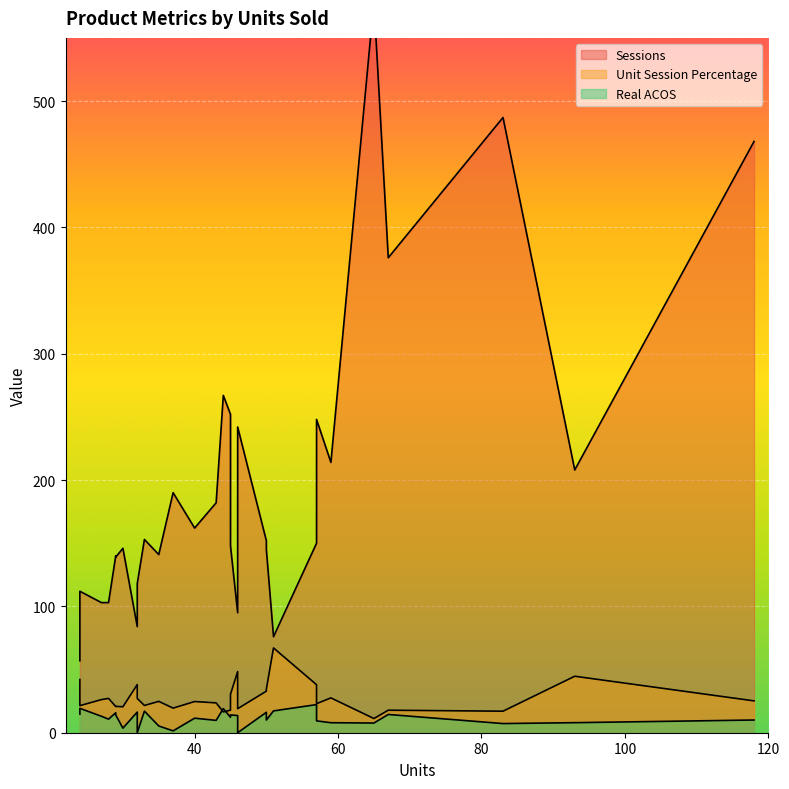

Where is Sessions nearest to the value 318?

44